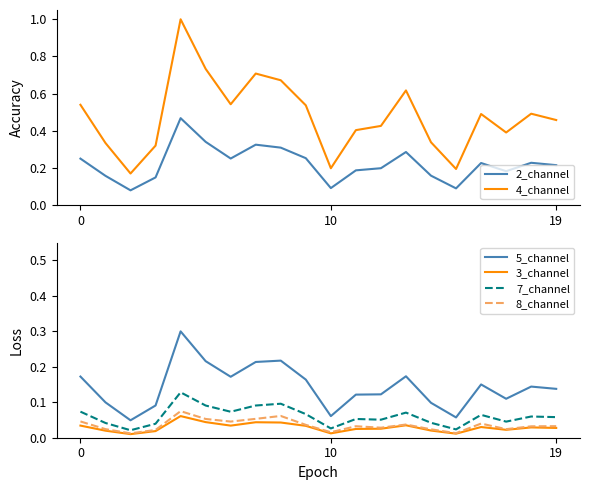

How many categories are shown in the chart?

20